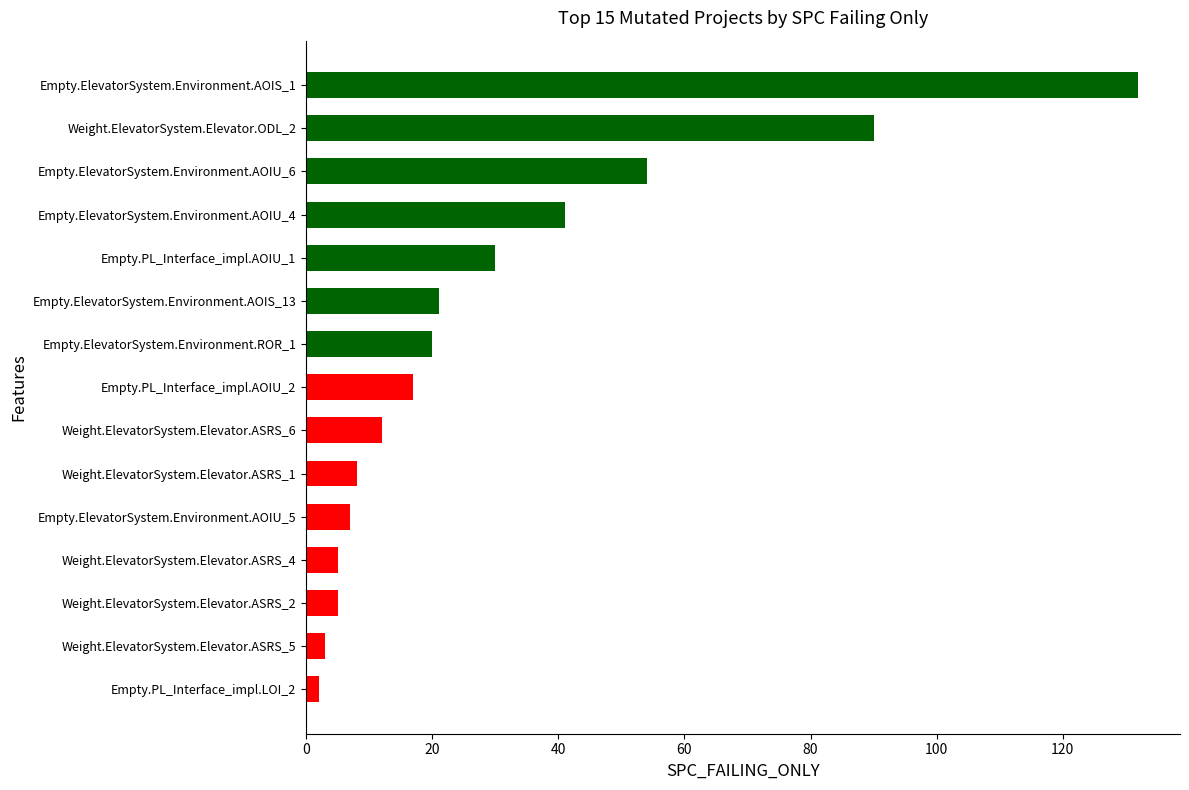

What is the average value?

30